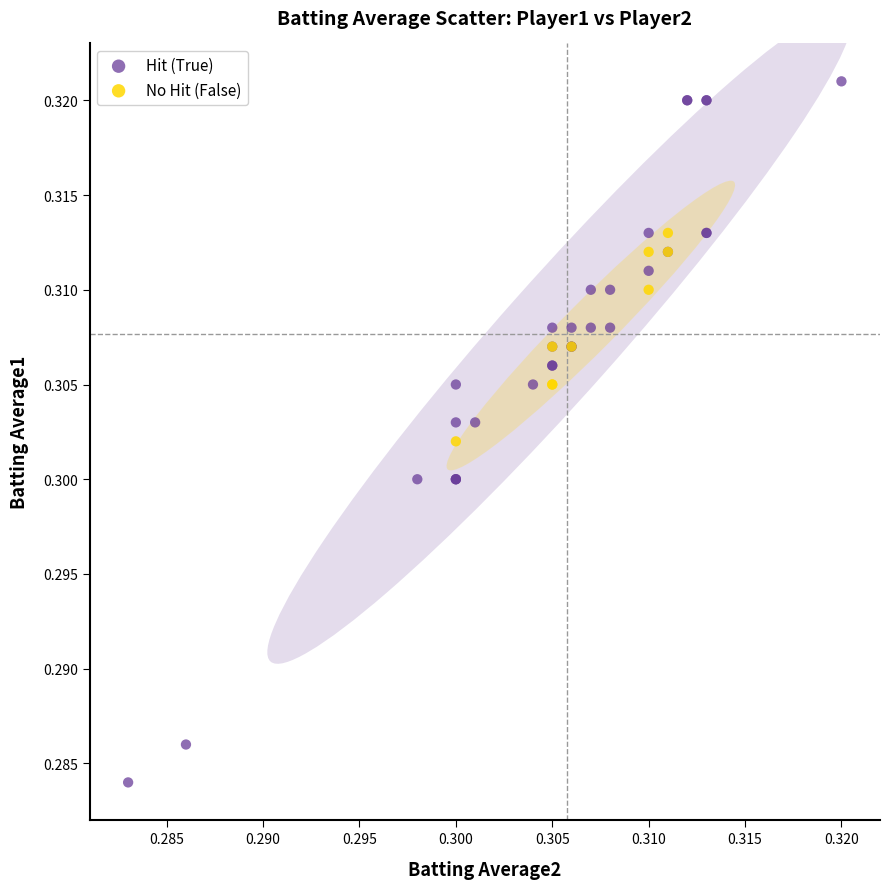

Which series contains the lowest Y value?

Hit (True)